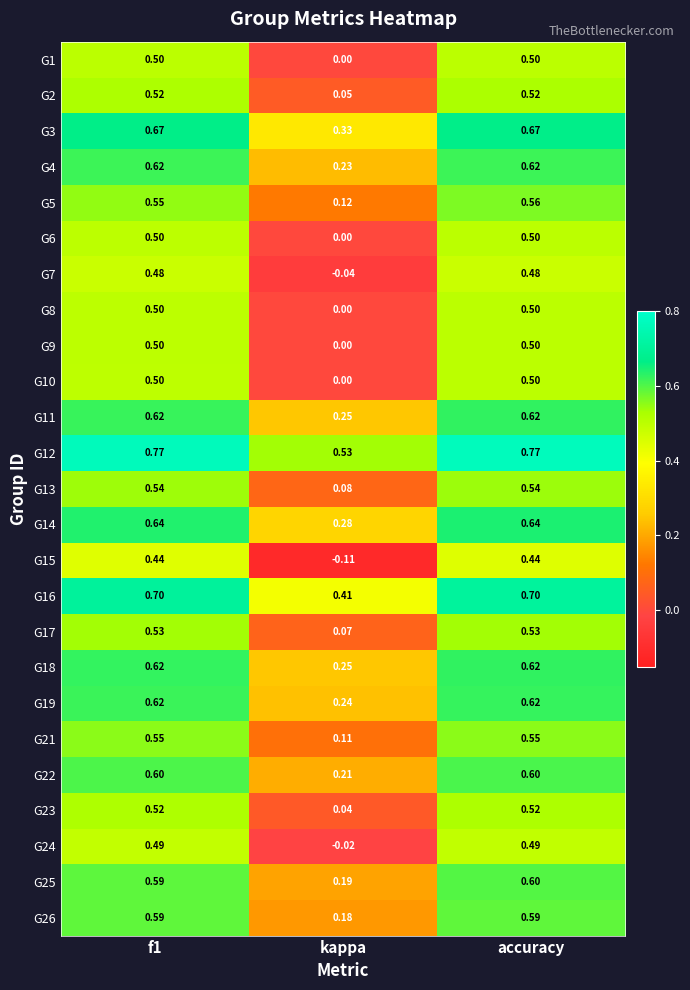

At how many categories does at least one series exceed 0?

3